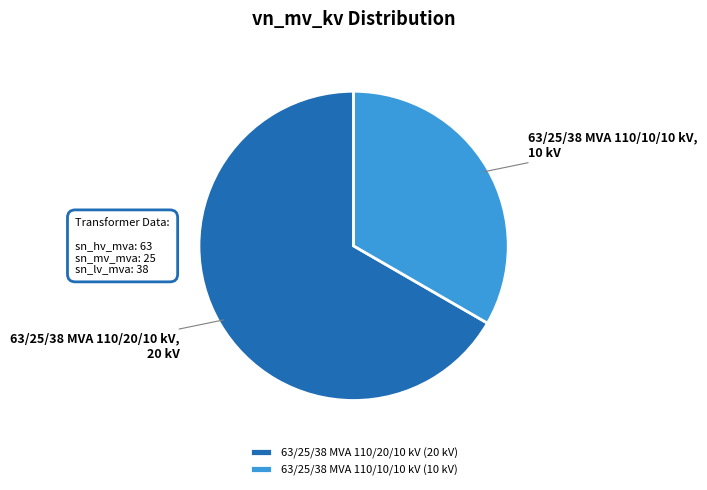

What is the ratio of the value at 63/25/38 MVA 110/10/10 kV to the value at 63/25/38 MVA 110/20/10 kV?

0.5